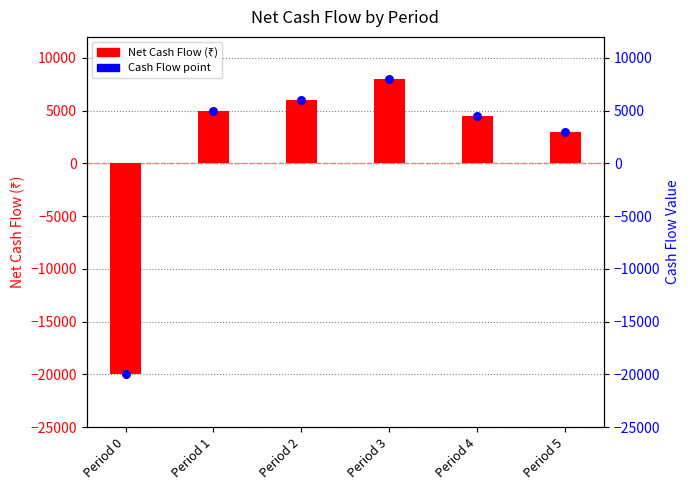

At which category is the sum across all series the highest?

Period 3